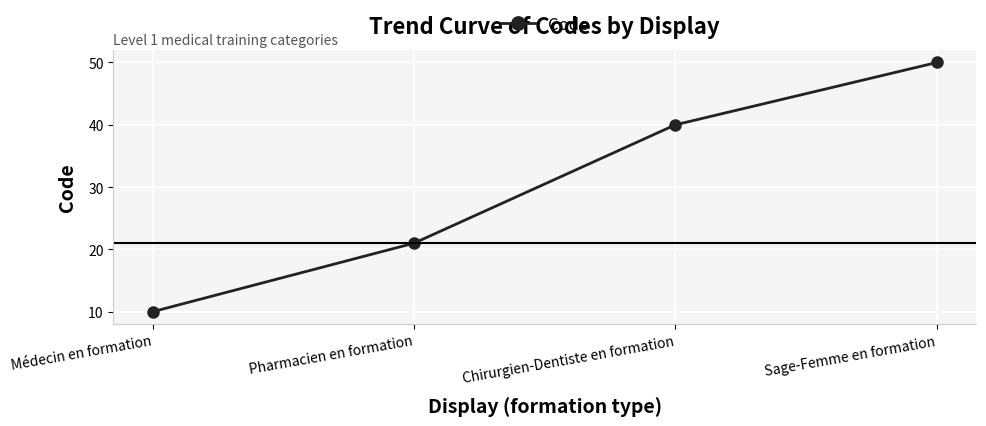

What is the sum of all values?

121